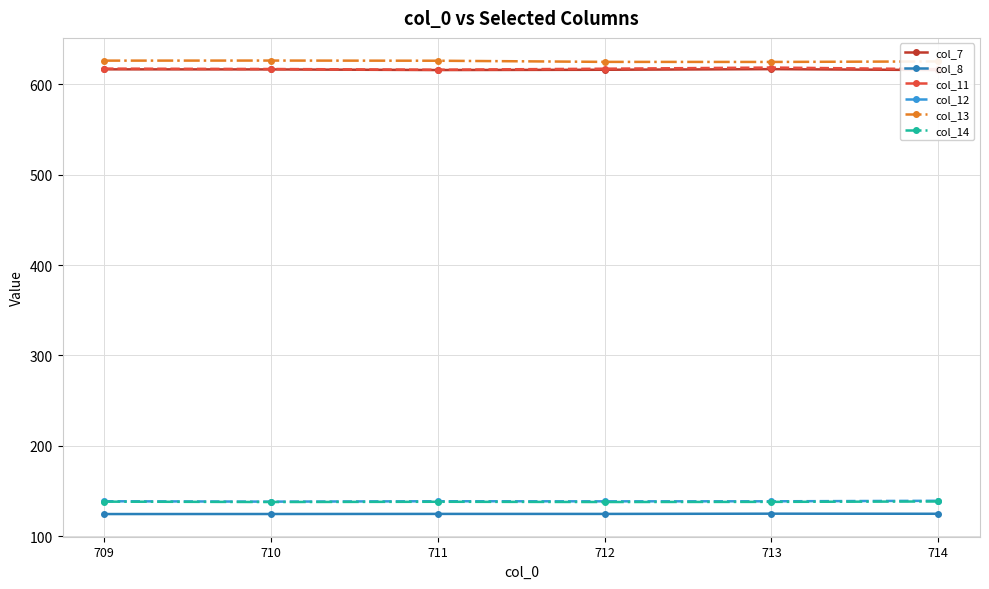

What is the value of the col_13 point at the 1st from the left?

626.2